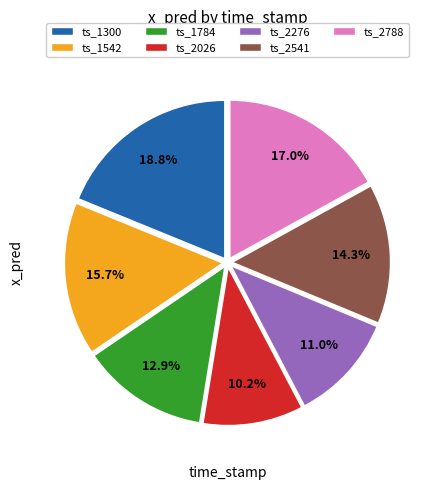

Do ts_2276 and ts_1784 together represent more than half of the pie?

No